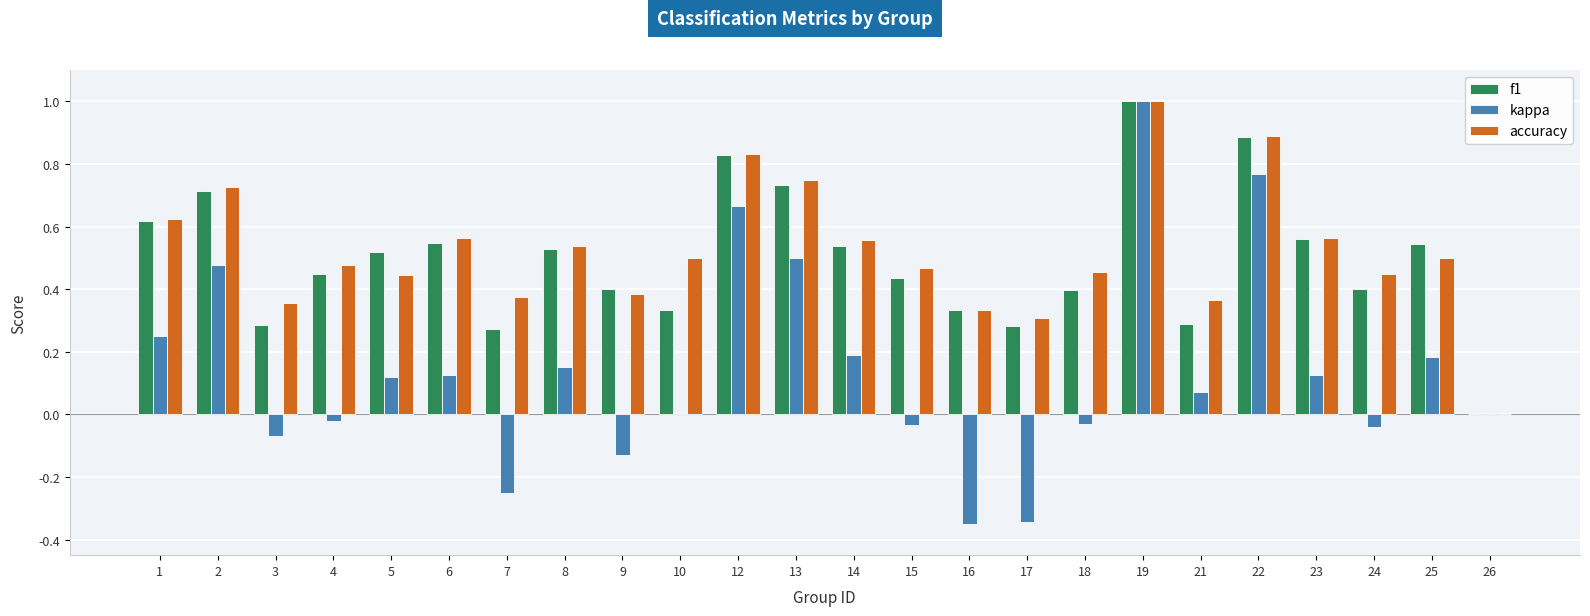

At which category is the sum across all series the highest?

19